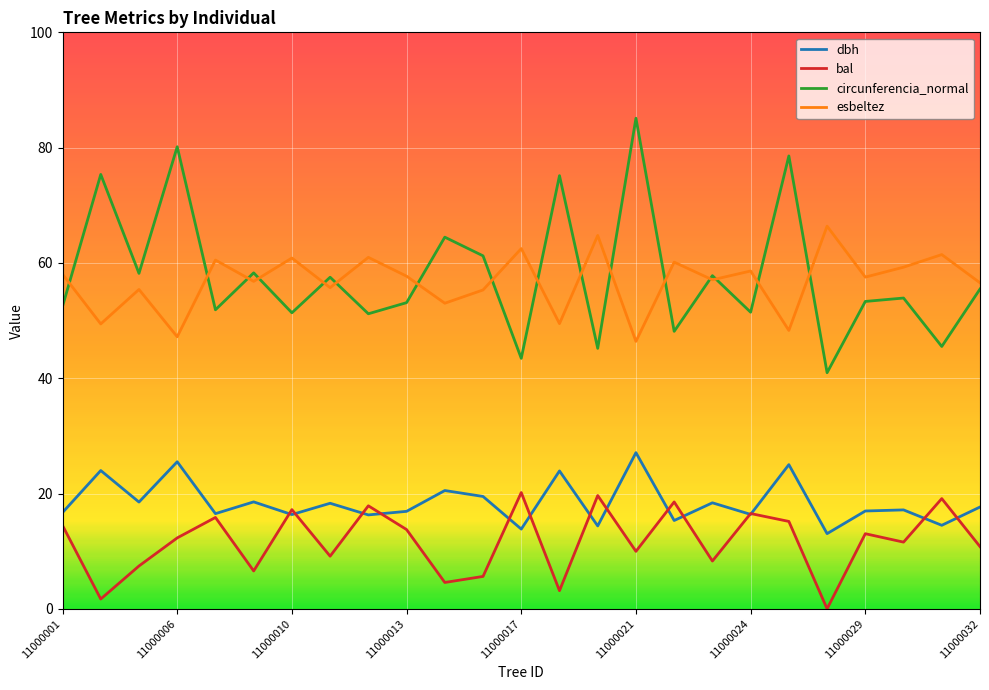

What is the highest value of the dbh series?

27.1